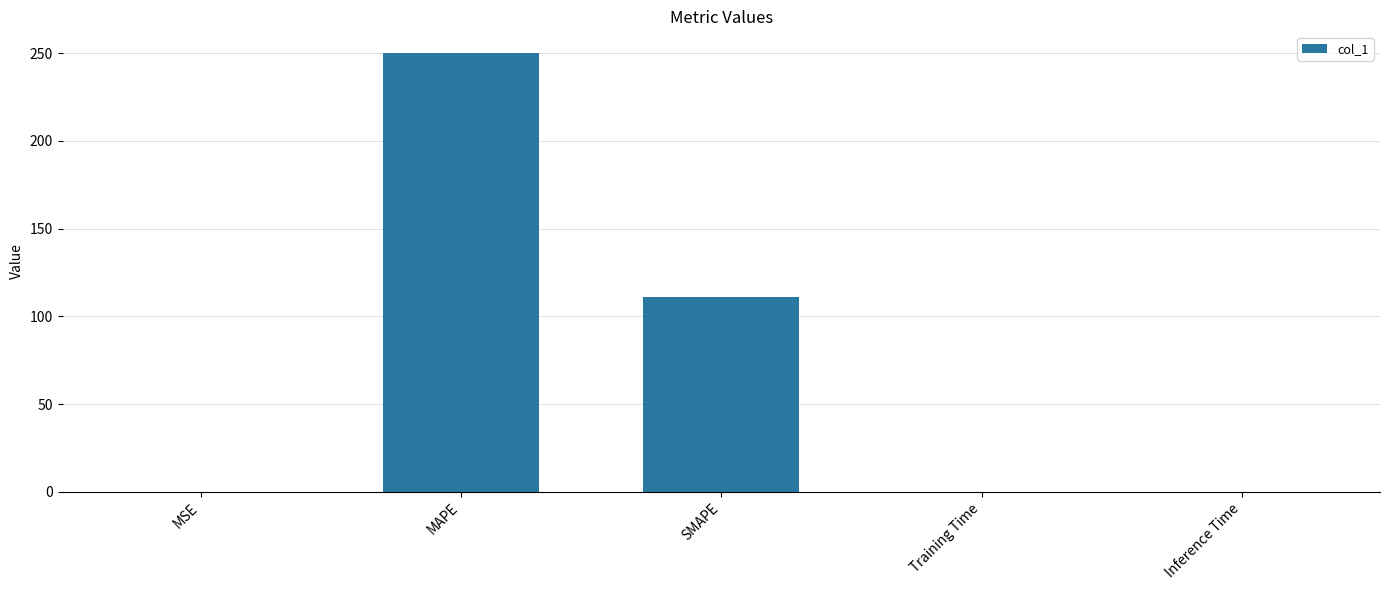

The chart shows a value of 250.0 at MAPE. True or false?

True